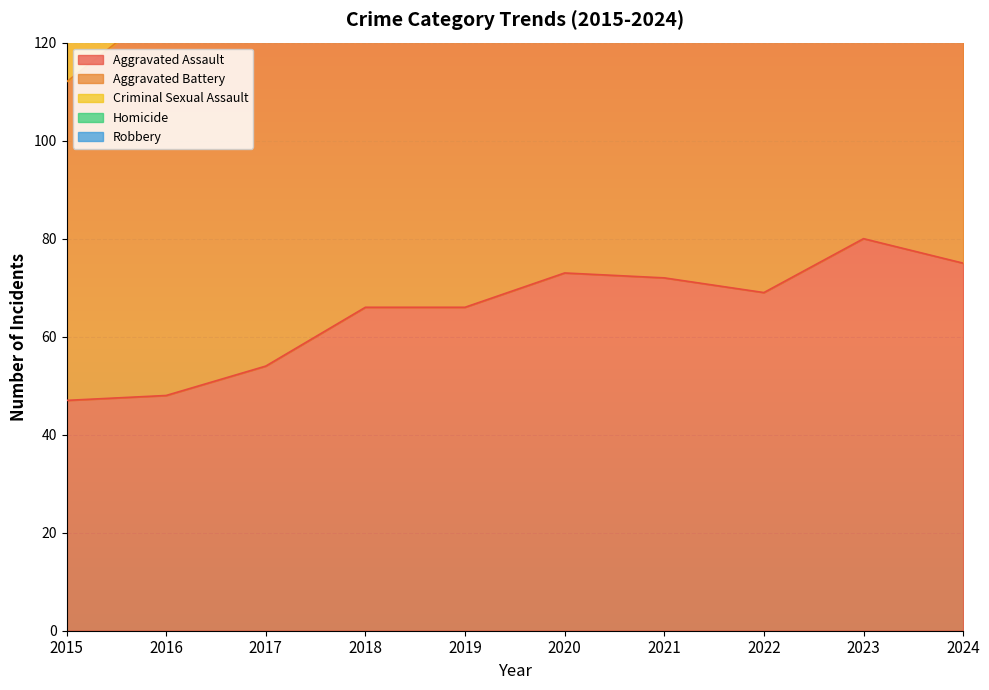

Reading left to right, extract all data points from this chart.

Aggravated Assault: 2015=47	2016=48	2017=54	2018=66	2019=66	2020=73	2021=72	2022=69	2023=80	2024=75
Aggravated Battery: 2015=65	2016=80	2017=78	2018=73	2019=93	2020=82	2021=101	2022=73	2023=70	2024=84
Criminal Sexual Assault: 2015=8	2016=16	2017=19	2018=14	2019=16	2020=11	2021=6	2022=8	2023=11	2024=12
Homicide: 2015=4	2016=1	2017=3	2018=12	2019=1	2020=6	2021=19	2022=13	2023=7	2024=9
Robbery: 2015=58	2016=63	2017=77	2018=59	2019=40	2020=66	2021=39	2022=34	2023=50	2024=57